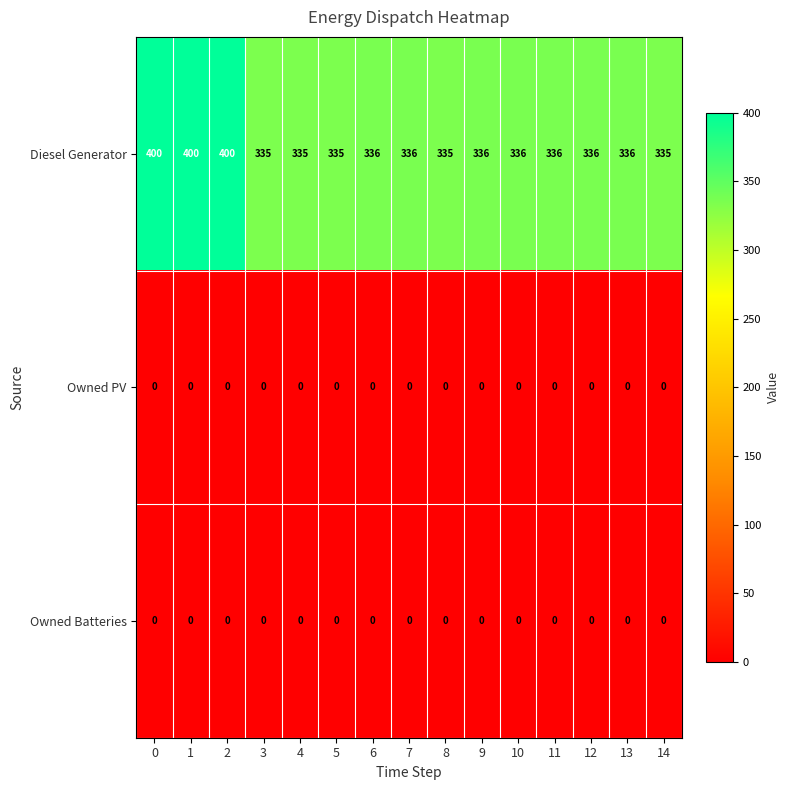

What is the greatest value displayed?

400